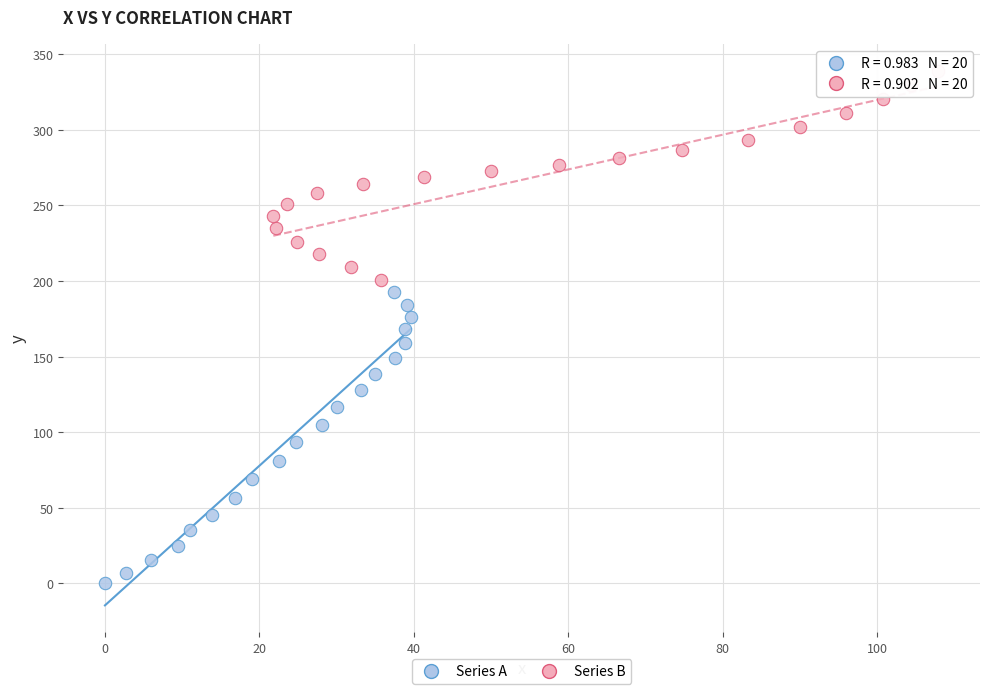

Which series has the widest spread of Y values?

Series A